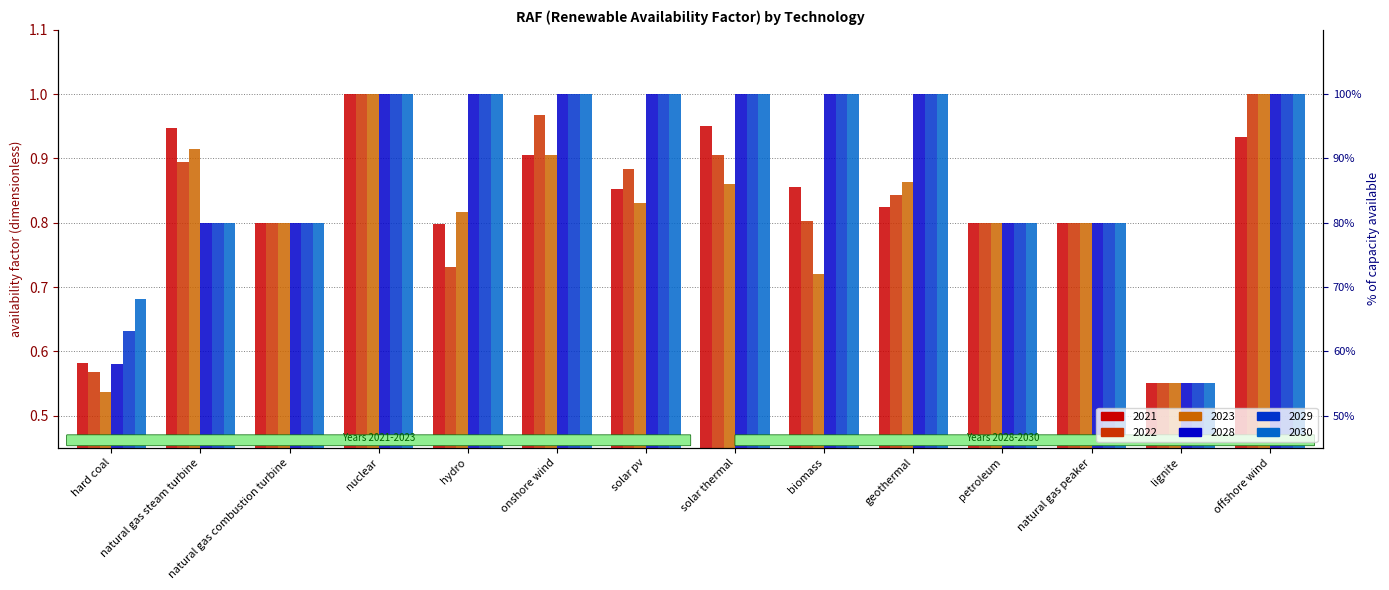

What is the label of the 10th bar from the right?

hydro